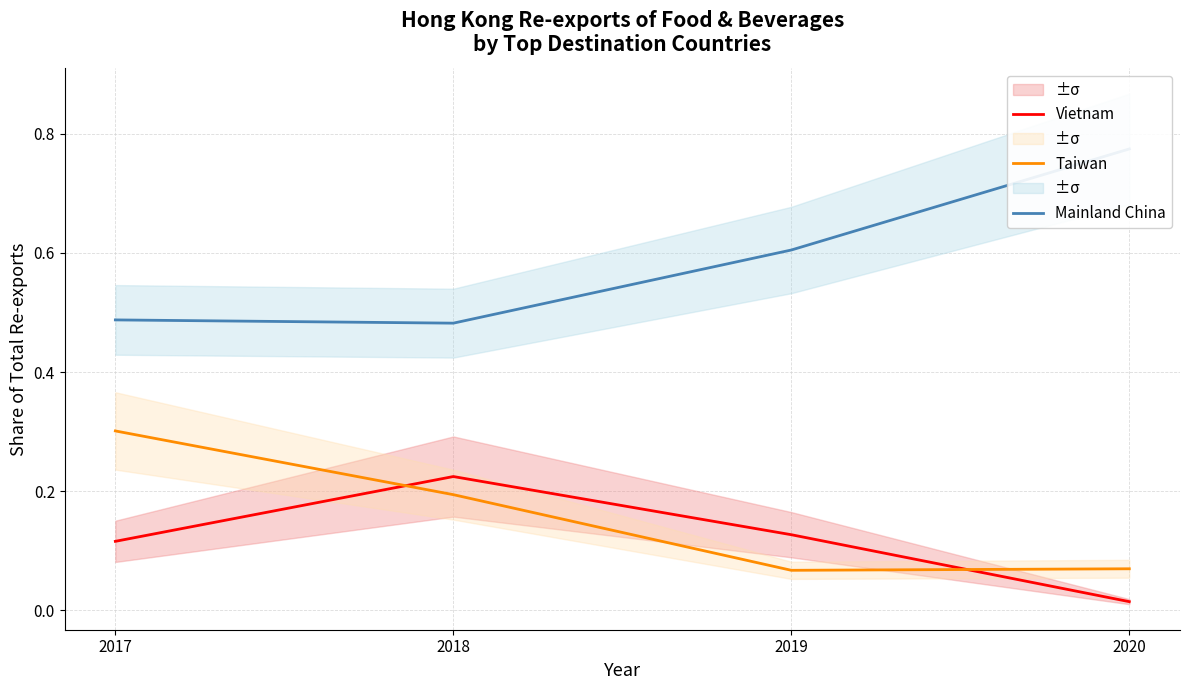

Does the chart display data point markers on the line(s)?

No